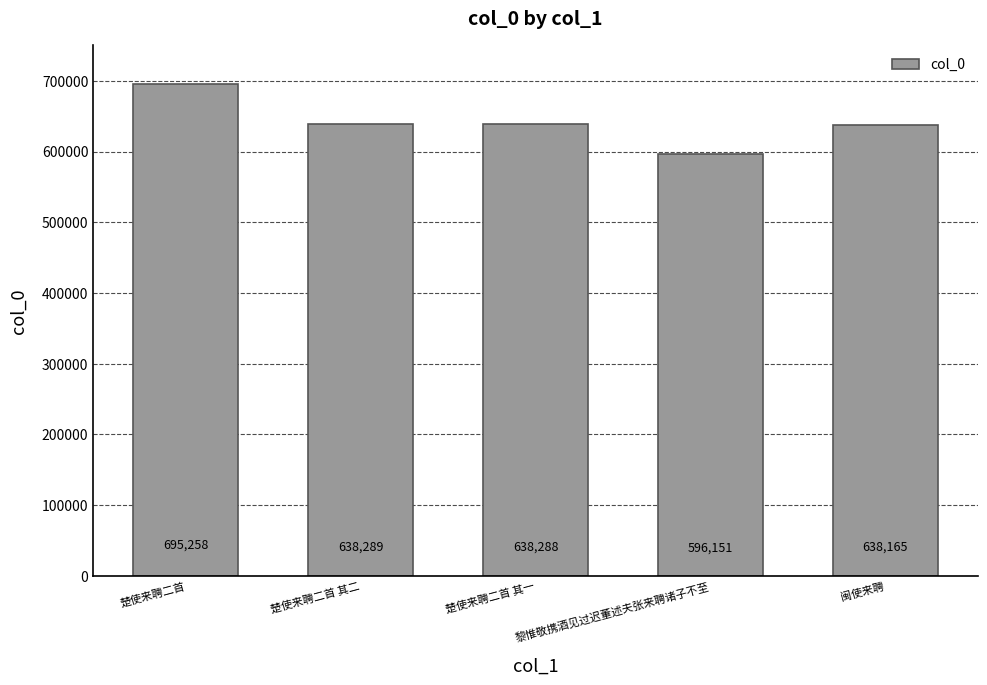

The value at 黎惟敬携酒见过迟董述夫张来聘诸子不至 is 596151. True or false?

True